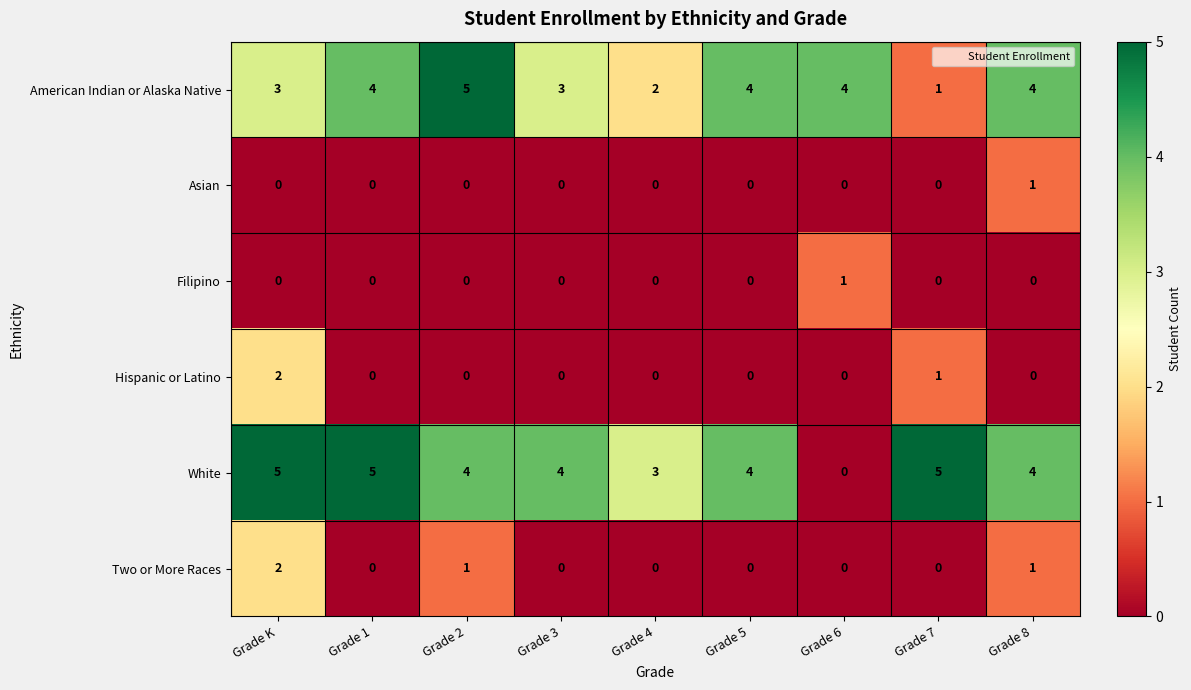

Count the number of categories in the chart.

9